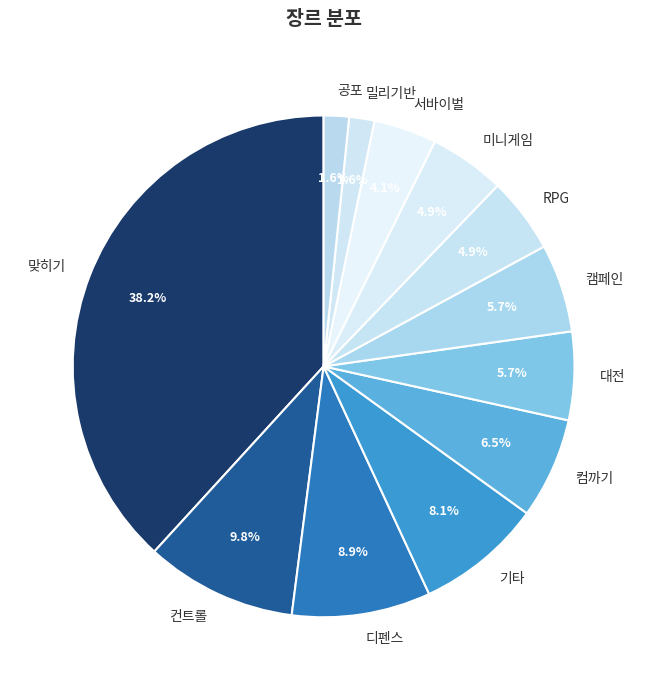

To the nearest percent, what is the difference between the 컴까기 and 컨트롤 slice percentages?

3%